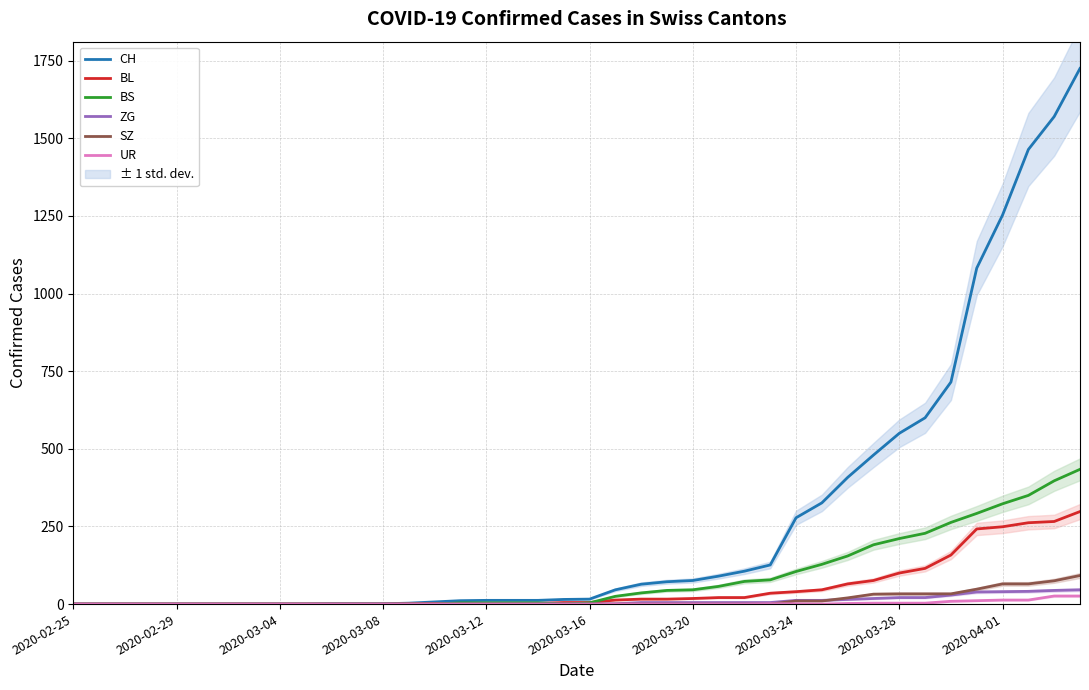

What is the highest value of the BL series?

298